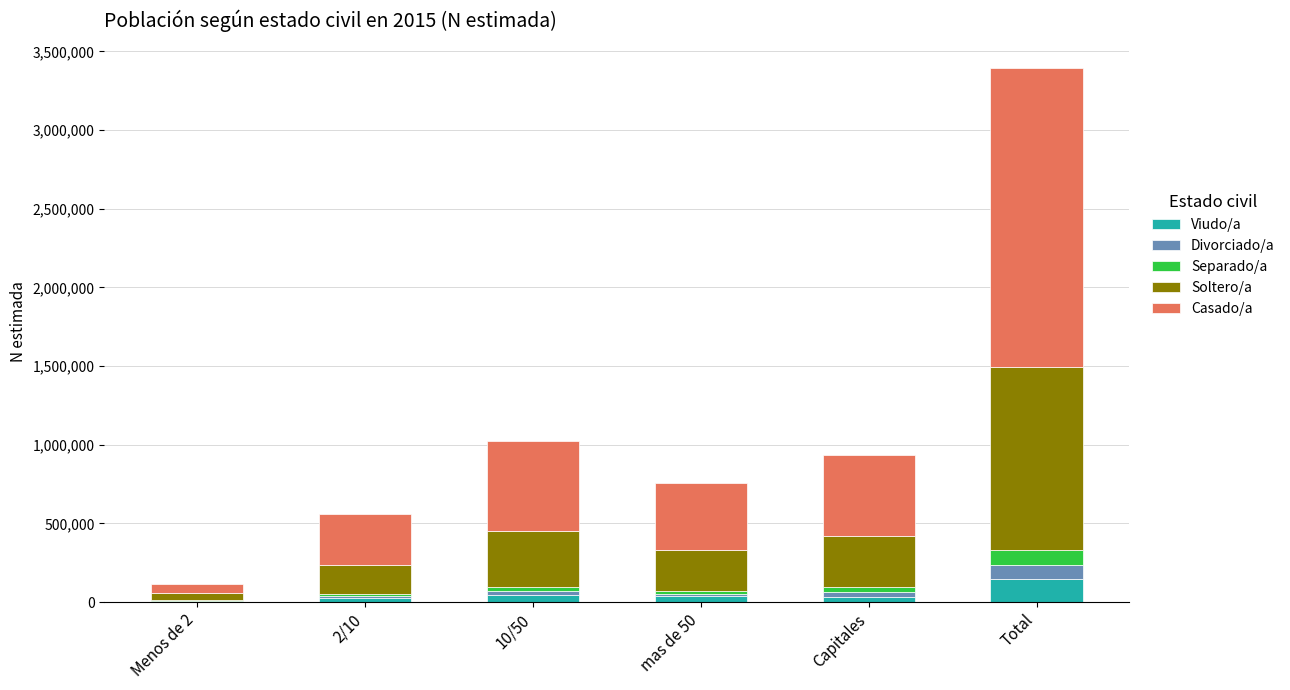

At which category is the sum across all series the highest?

Total